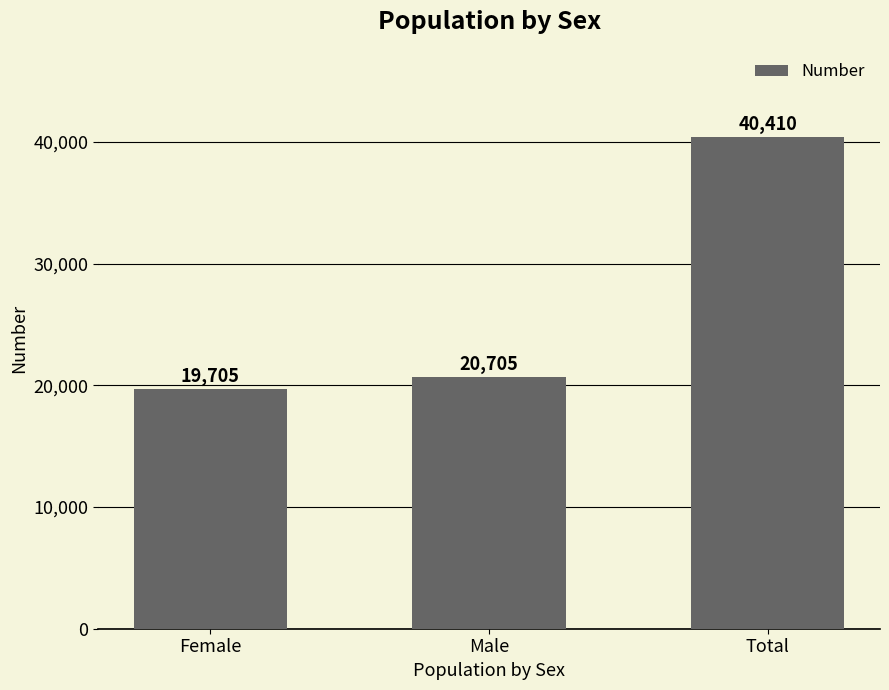

Which category has the highest value across all series?

Total